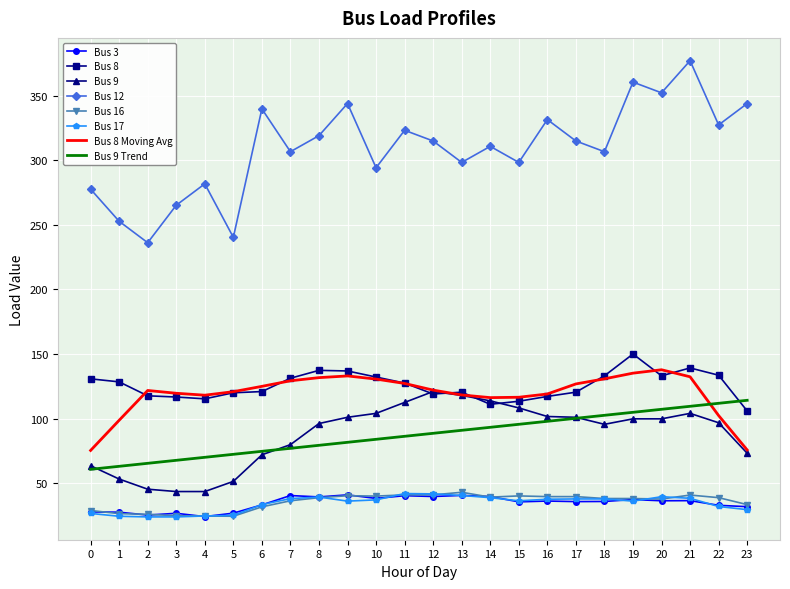

True or false: Bus 12 and Bus 17 intersect in this chart.

False